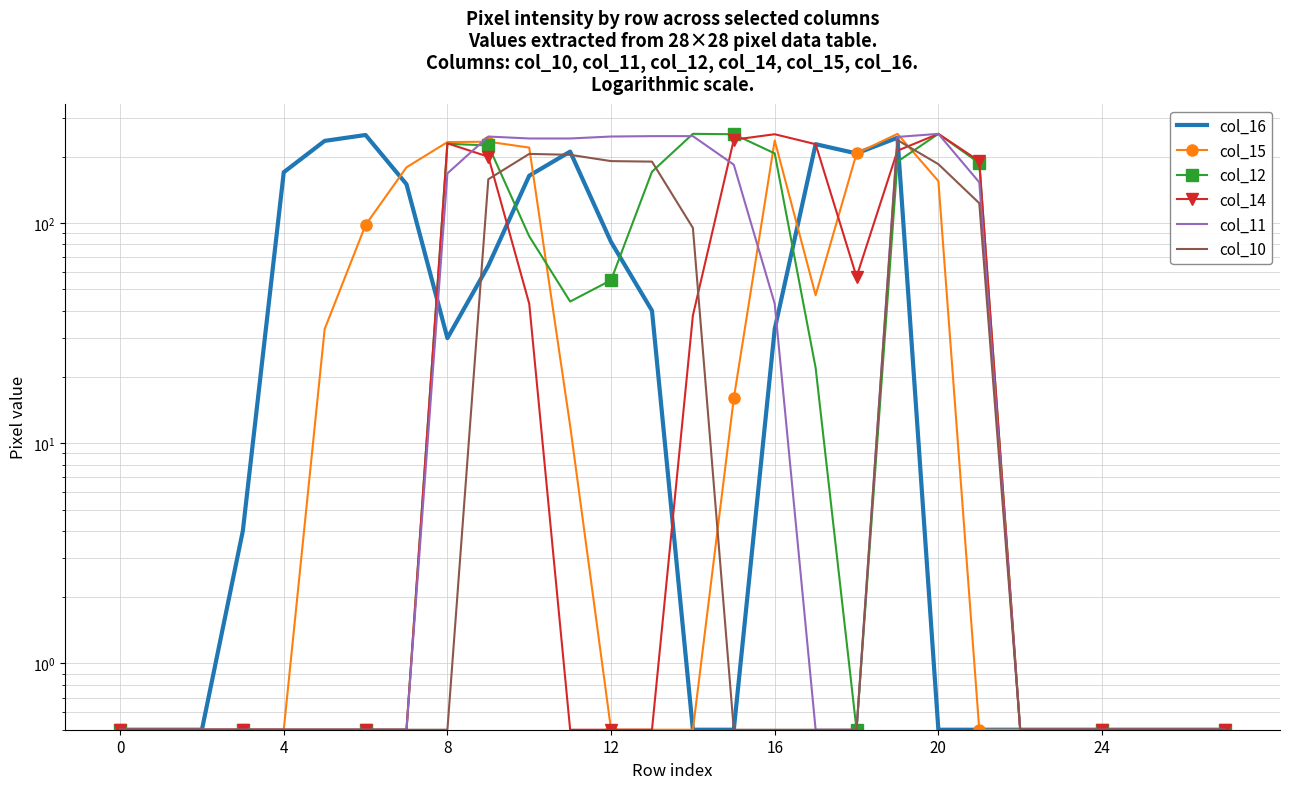

Where is col_14 nearest to the value 127?

21